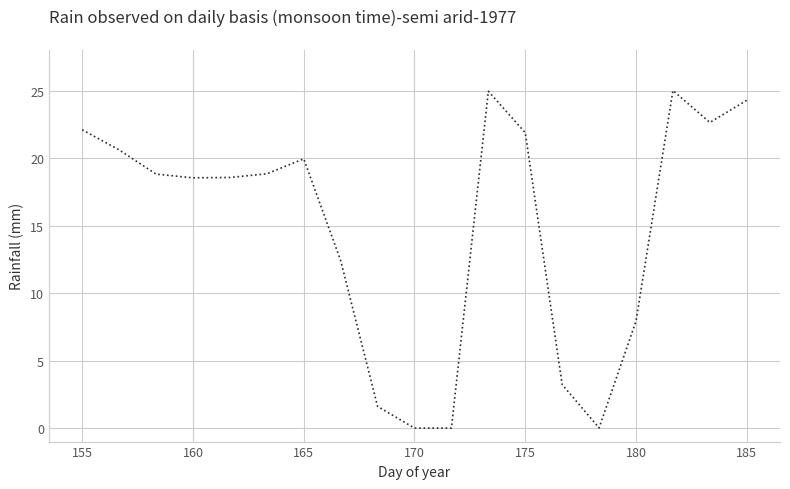

What is the maximum value shown in the chart?

25.0